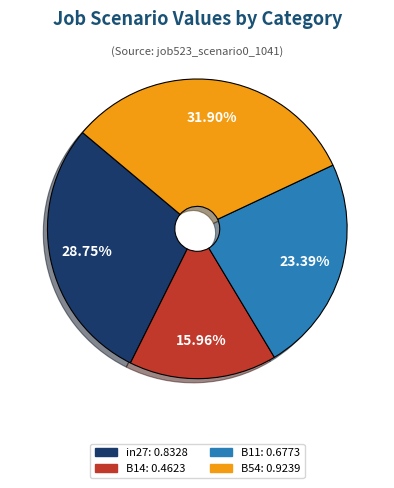

Is there any slice that represents more than half of the pie?

No